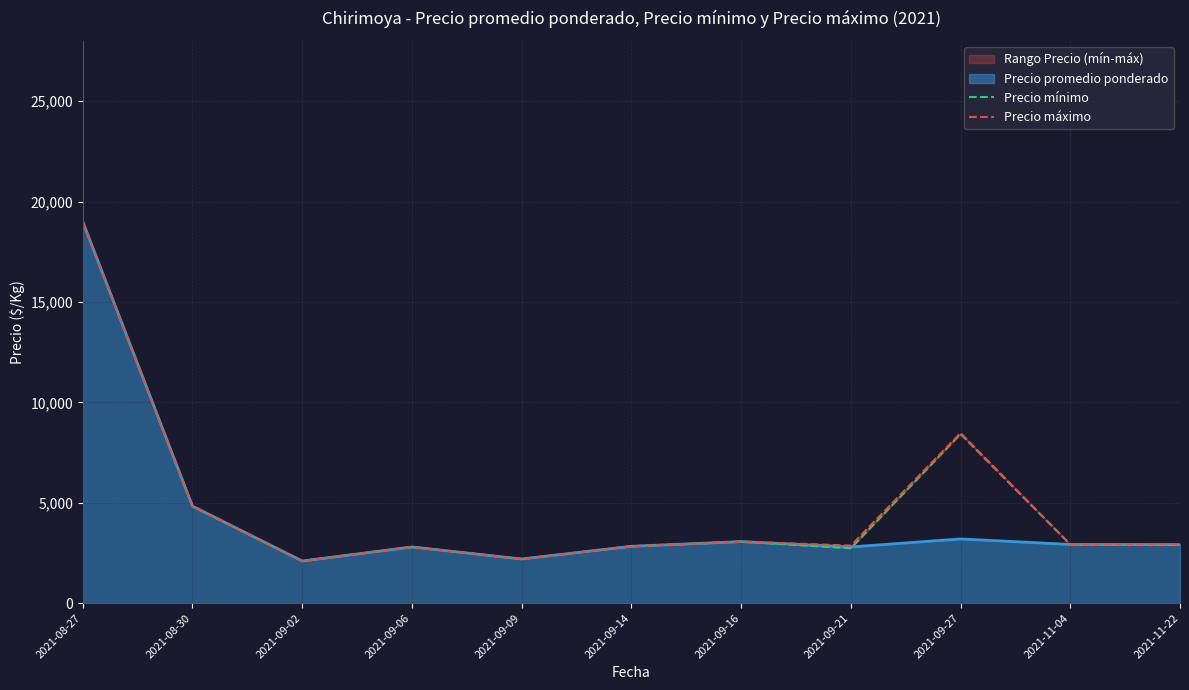

Does the chart display data point markers on the line(s)?

No